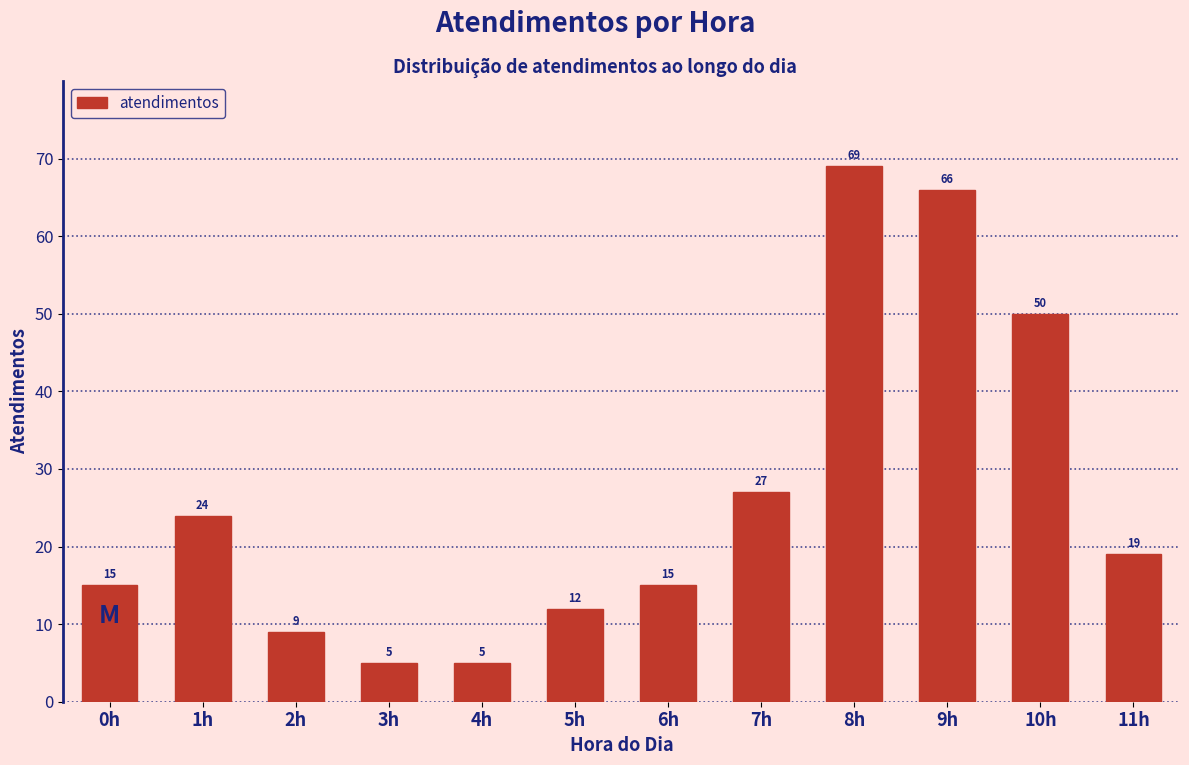

Reading right to left, list all the values displayed in this chart.

11h=19	10h=50	9h=66	8h=69	7h=27	6h=15	5h=12	4h=5	3h=5	2h=9	1h=24	0h=15